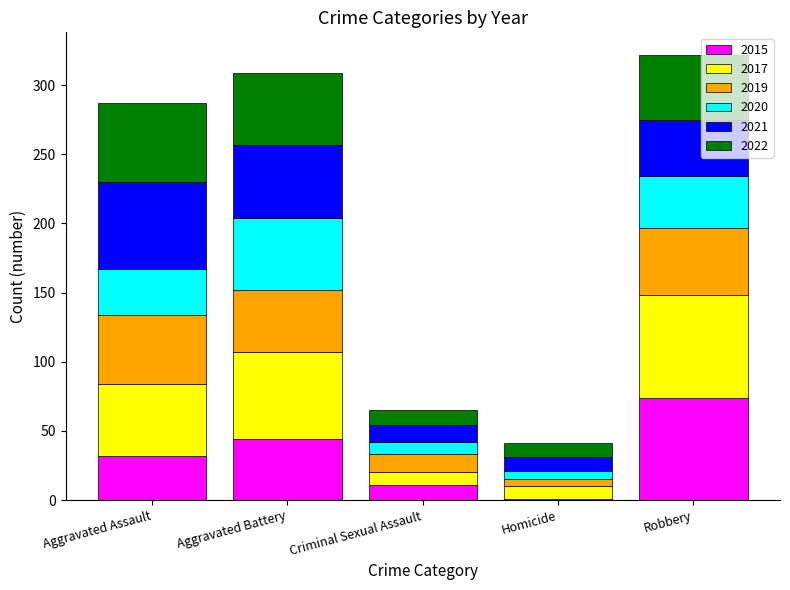

Reading right to left, list the values for the 2015 series.

Robbery=74	Homicide=1	Criminal Sexual Assault=11	Aggravated Battery=44	Aggravated Assault=32